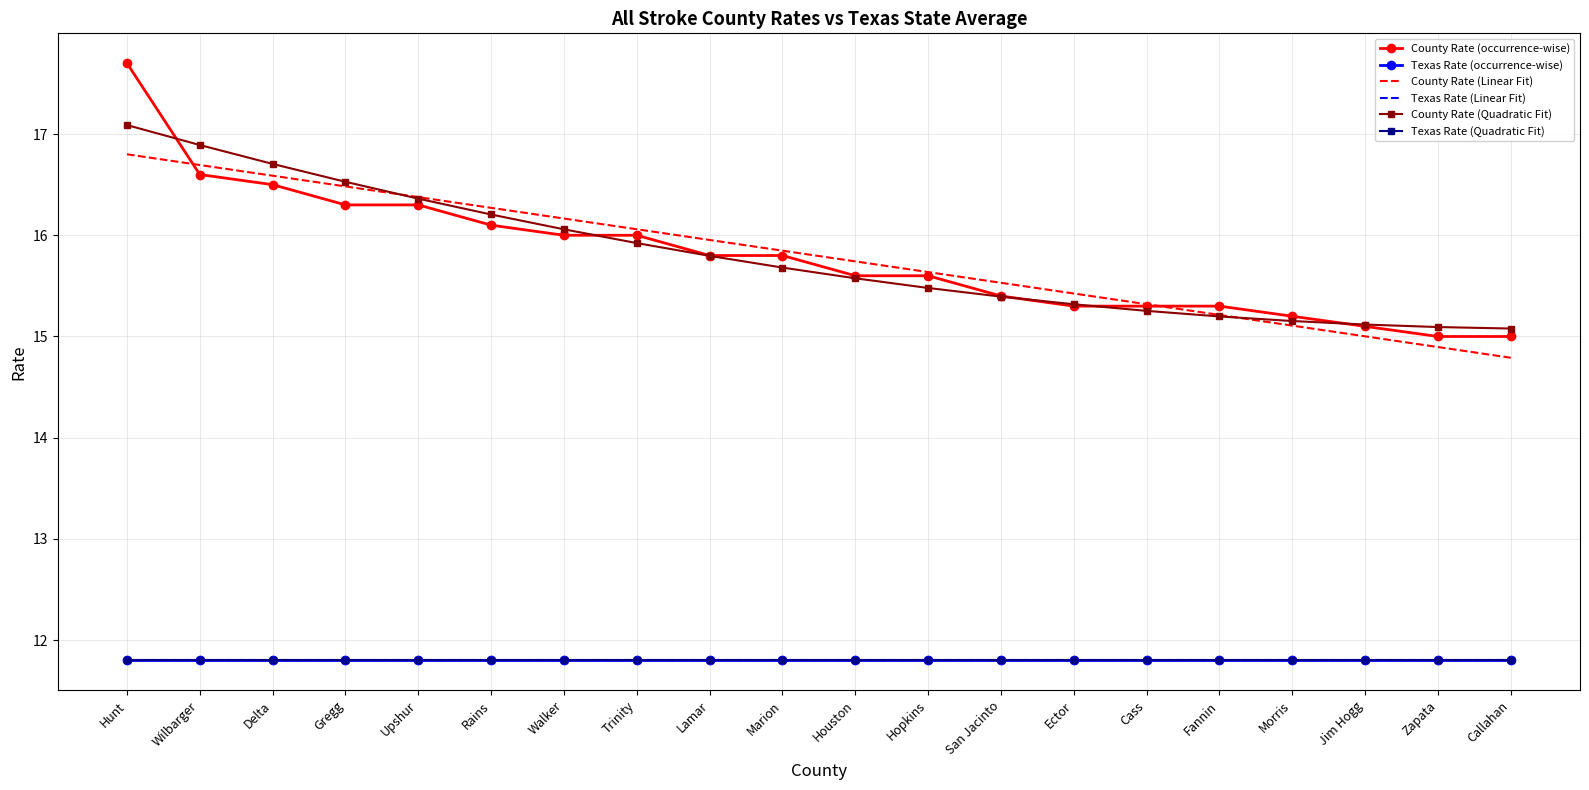

Is it true that County Rate (Linear Fit) equals 16.6 at Delta?

True